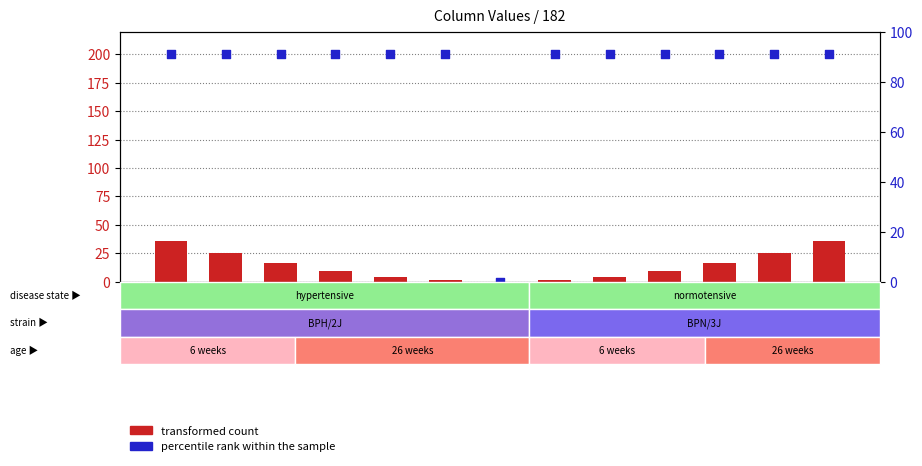

Which series contains the lowest Y value?

transformed count